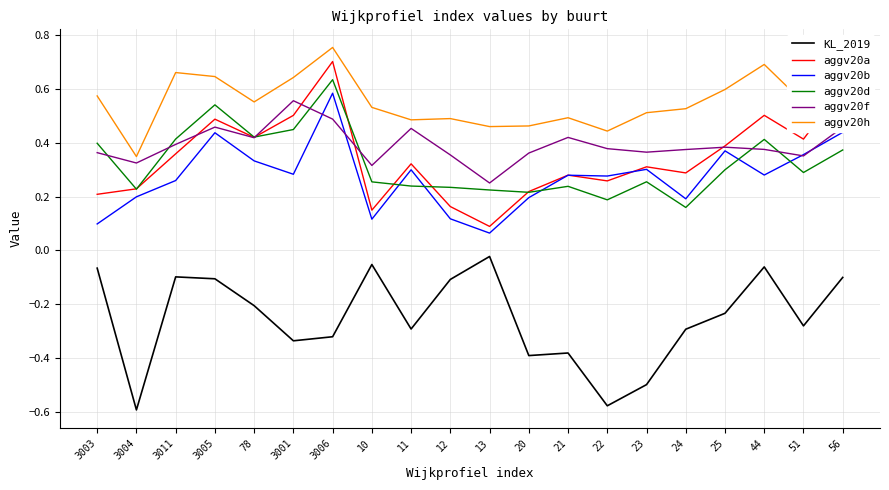

At which label does aggv20b reach its minimum?

13